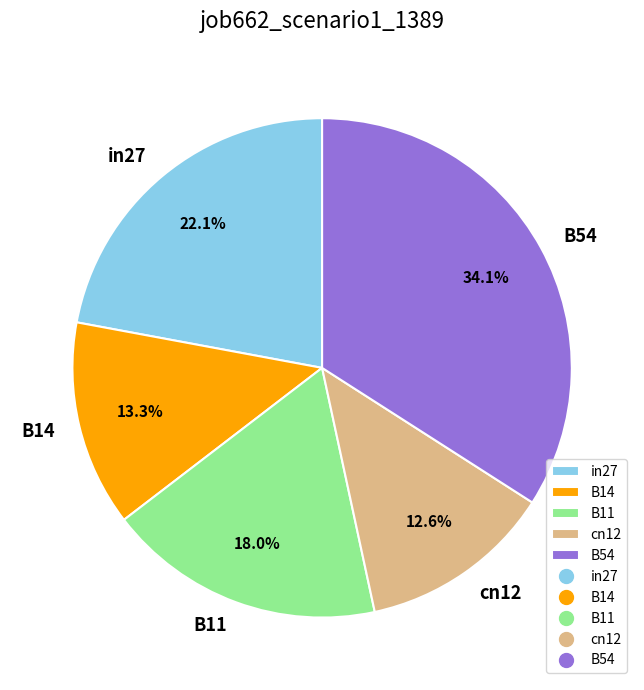

Is B14 the majority of the pie?

No